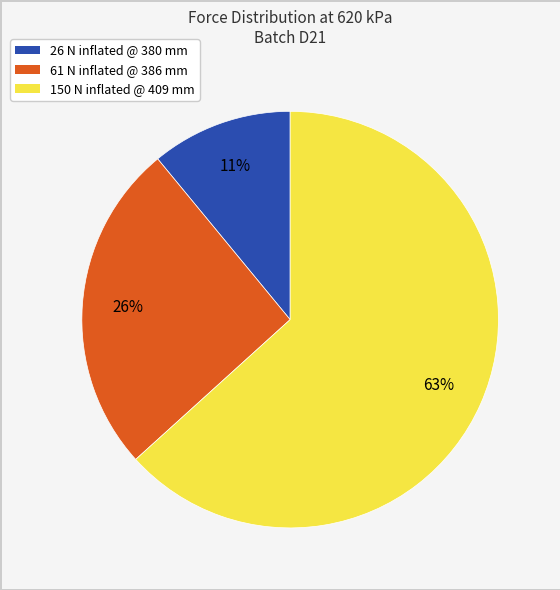

How many segments does this pie chart have?

3